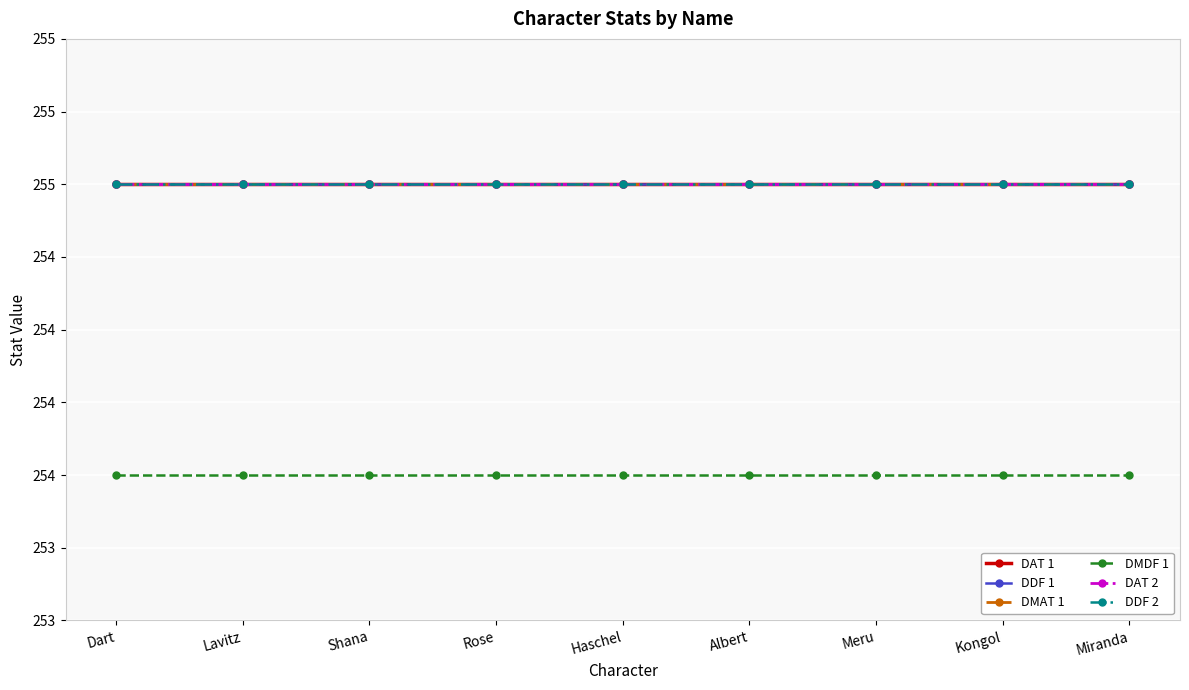

True or false: DDF 1 has a value of 350 at Haschel.

False